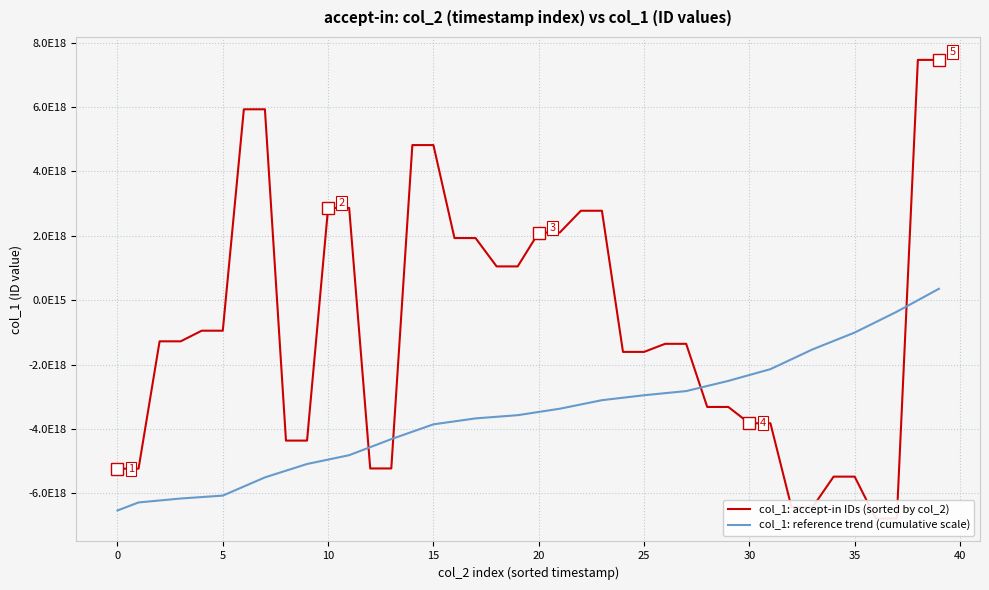

What are all the series names shown in the legend?

col_1: accept-in IDs (sorted by col_2), col_1: reference trend (cumulative scale)